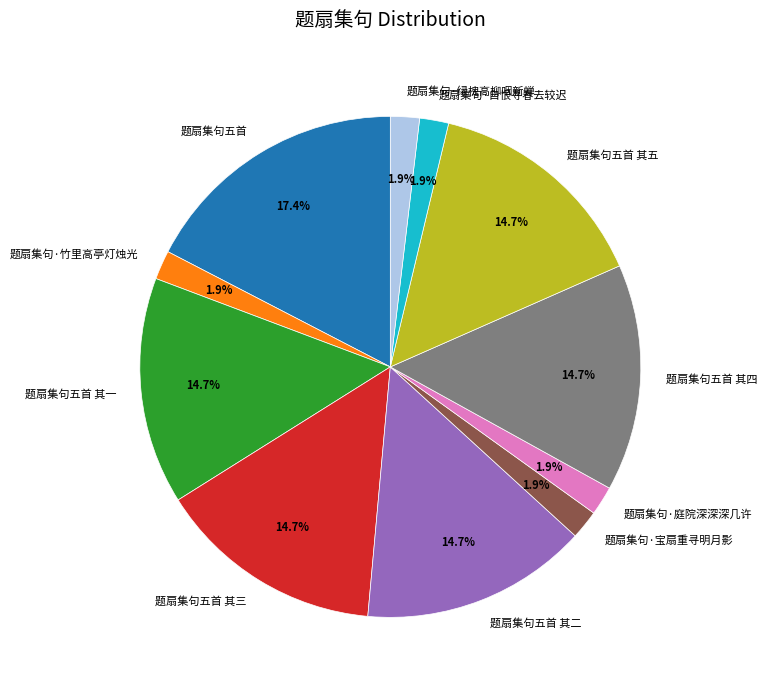

Does 题扇集句·宝扇重寻明月影 account for over 50% of the chart?

No